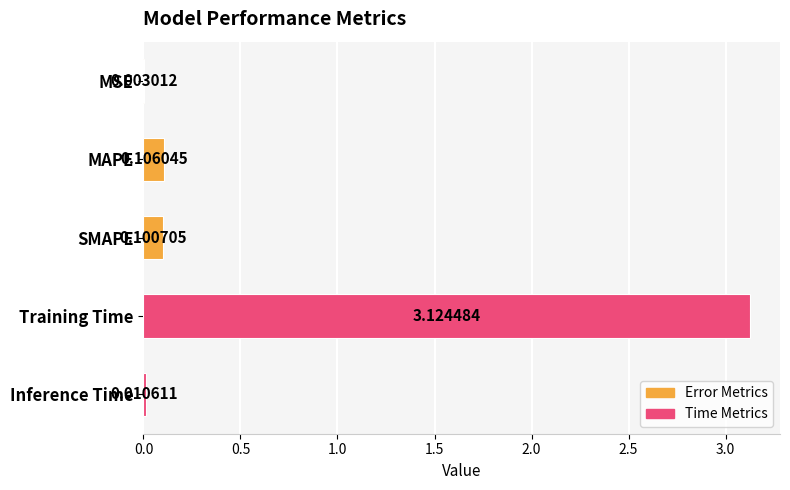

At which label is the value closest to 1?

MAPE